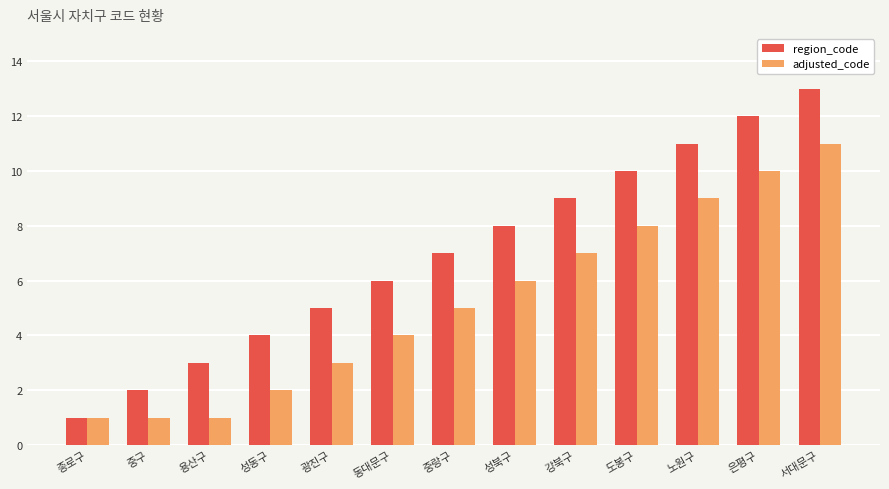

How many distinct data groups are displayed?

2